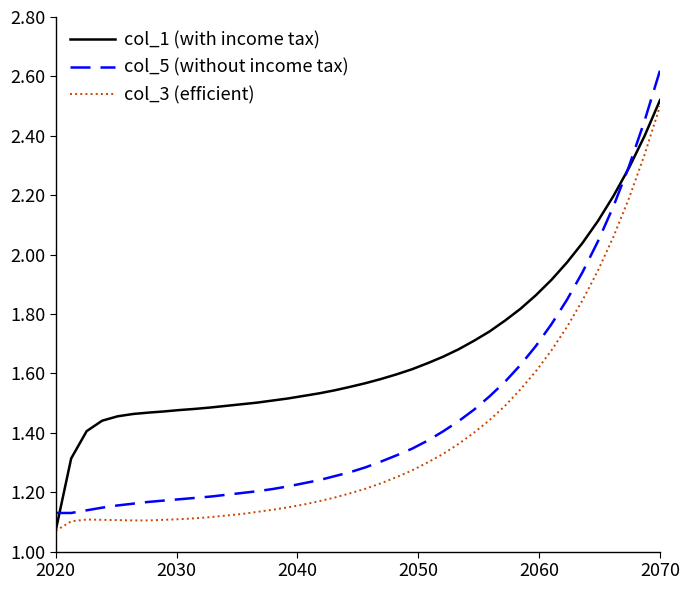

Rank the series by their average value, from highest to lowest.

col_1 (with income tax), col_5 (without income tax), col_3 (efficient)